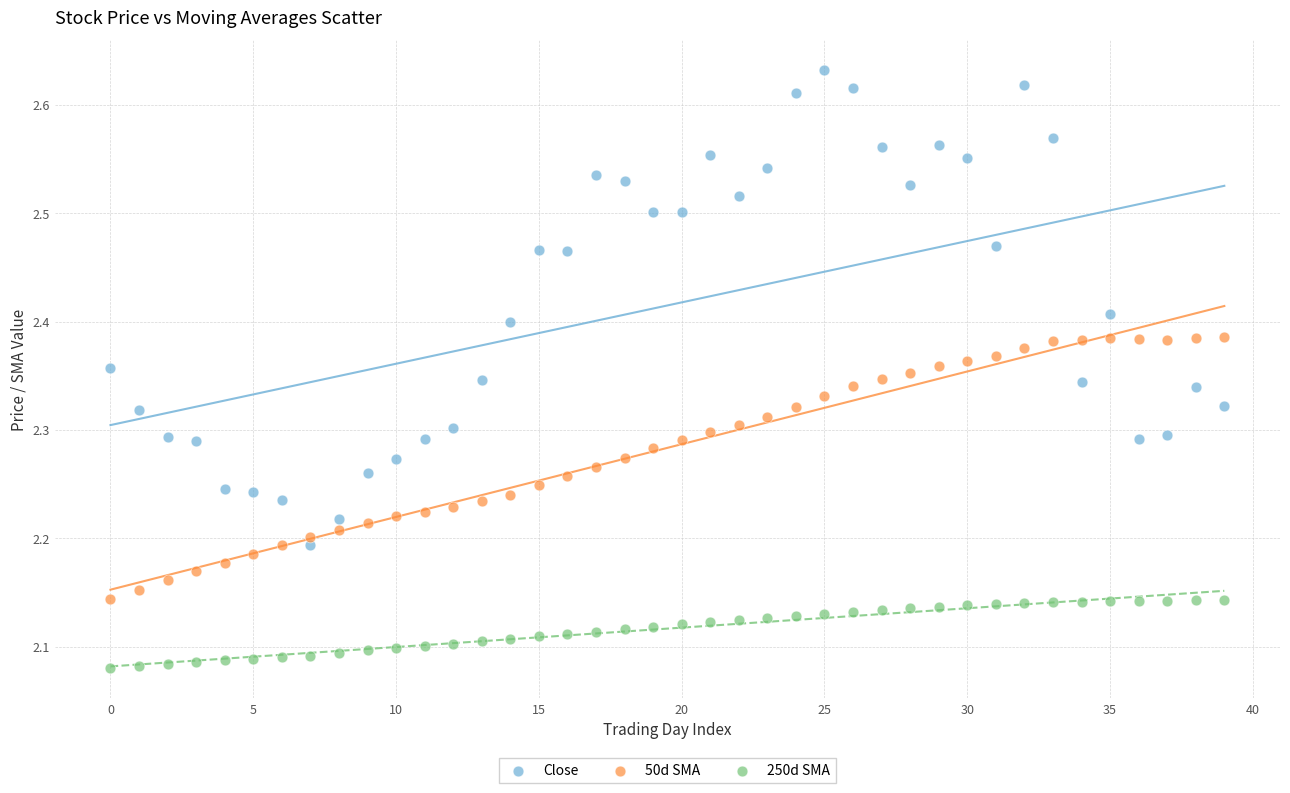

What are all the series names shown in the legend?

Close, 50d SMA, 250d SMA